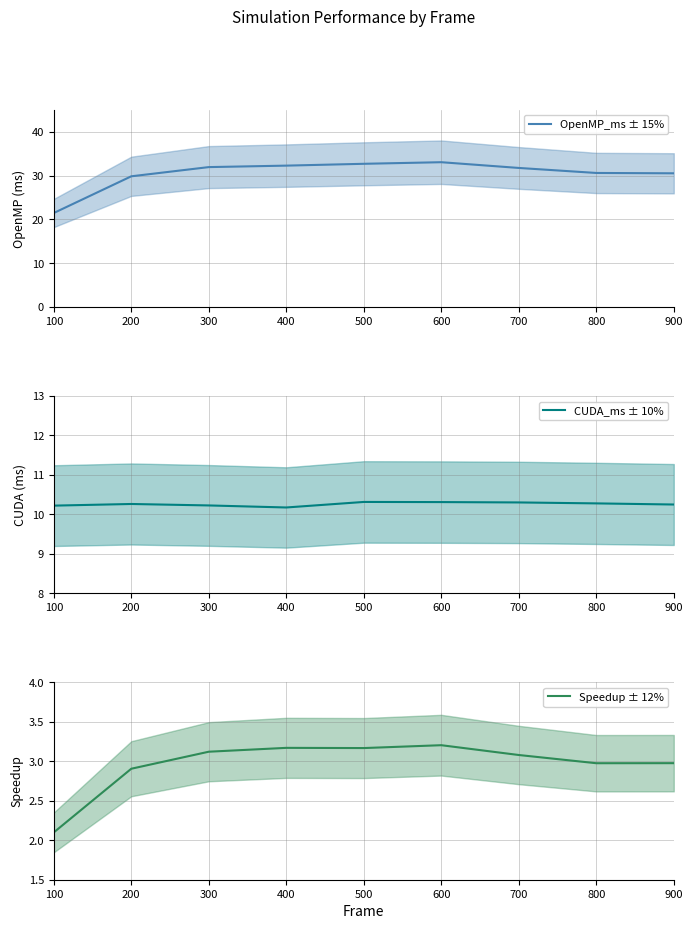

The CUDA_ms ± 10% series shows 13.9 at 200. True or false?

False